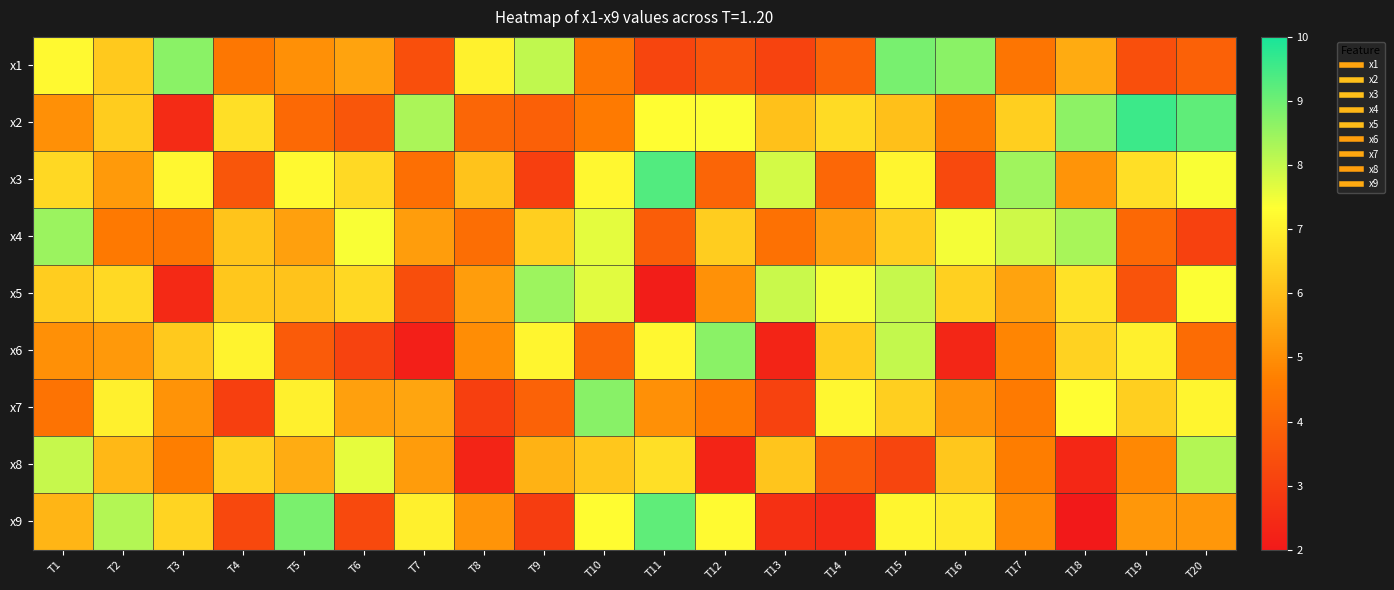

Reading right to left, list all the values displayed in this chart.

x1: T20=3.9	T19=3.4	T18=5.6	T17=4.4	T16=8.7	T15=8.9	T14=3.9	T13=3.1	T12=3.5	T11=3.2	T10=4.4	T9=8.1	T8=7.1	T7=3.4	T6=5.4	T5=5.0	T4=4.5	T3=8.7	T2=6.2	T1=7.2
x2: T20=9.2	T19=9.6	T18=8.6	T17=6.3	T16=4.5	T15=6.0	T14=6.6	T13=6.0	T12=7.3	T11=7.3	T10=4.5	T9=3.9	T8=4.0	T7=8.3	T6=3.6	T5=4.1	T4=6.7	T3=2.5	T2=6.3	T1=5.0
x3: T20=7.4	T19=6.7	T18=5.1	T17=8.4	T16=3.3	T15=7.1	T14=4.0	T13=7.8	T12=4.0	T11=9.3	T10=7.2	T9=3.0	T8=6.1	T7=4.3	T6=6.5	T5=7.2	T4=3.6	T3=7.2	T2=5.2	T1=6.5
x4: T20=3.0	T19=4.1	T18=8.3	T17=7.9	T16=7.5	T15=6.3	T14=5.4	T13=4.3	T12=6.3	T11=3.8	T10=7.7	T9=6.3	T8=4.2	T7=5.3	T6=7.4	T5=5.3	T4=6.1	T3=4.4	T2=4.5	T1=8.5
x5: T20=7.4	T19=3.5	T18=6.7	T17=5.4	T16=6.4	T15=8.0	T14=7.5	T13=7.9	T12=5.0	T11=2.1	T10=7.7	T9=8.4	T8=5.3	T7=3.4	T6=6.5	T5=6.1	T4=6.2	T3=2.4	T2=6.6	T1=6.3
x6: T20=4.2	T19=7.0	T18=6.4	T17=4.8	T16=2.4	T15=8.0	T14=6.3	T13=2.3	T12=8.7	T11=7.2	T10=4.0	T9=7.1	T8=5.0	T7=2.2	T6=3.1	T5=3.7	T4=7.1	T3=6.2	T2=5.2	T1=5.0
x7: T20=7.2	T19=6.3	T18=7.3	T17=4.5	T16=5.1	T15=6.3	T14=7.2	T13=3.1	T12=4.5	T11=5.0	T10=8.7	T9=3.9	T8=3.0	T7=5.4	T6=5.4	T5=7.0	T4=3.0	T3=5.1	T2=7.0	T1=4.4
x8: T20=8.2	T19=4.8	T18=2.4	T17=4.6	T16=6.2	T15=3.2	T14=3.7	T13=6.1	T12=2.3	T11=6.7	T10=6.2	T9=5.7	T8=2.3	T7=5.3	T6=7.6	T5=5.6	T4=6.4	T3=4.6	T2=5.9	T1=8.0
x9: T20=5.2	T19=5.2	T18=2.0	T17=4.9	T16=6.9	T15=7.1	T14=2.4	T13=2.6	T12=7.2	T11=9.2	T10=7.3	T9=3.0	T8=5.1	T7=7.0	T6=3.3	T5=8.9	T4=3.2	T3=6.5	T2=8.2	T1=5.8